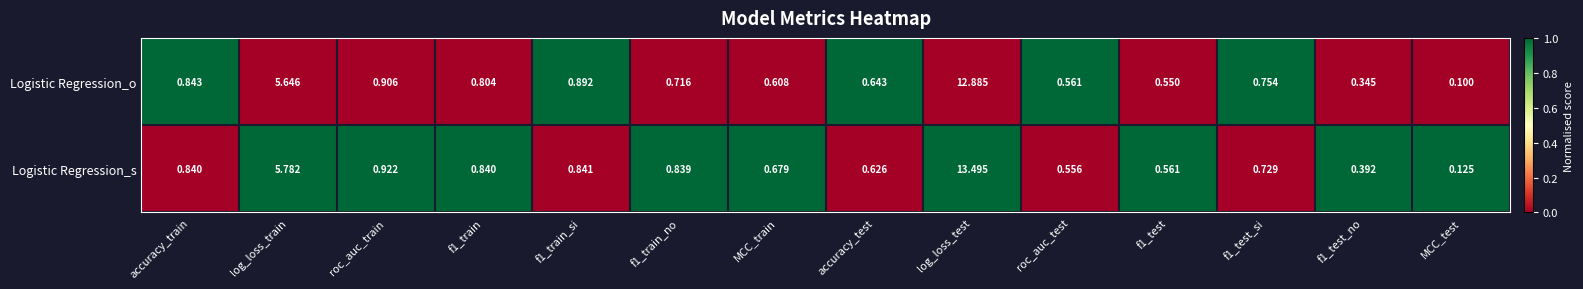

Count the number of categories in the chart.

14